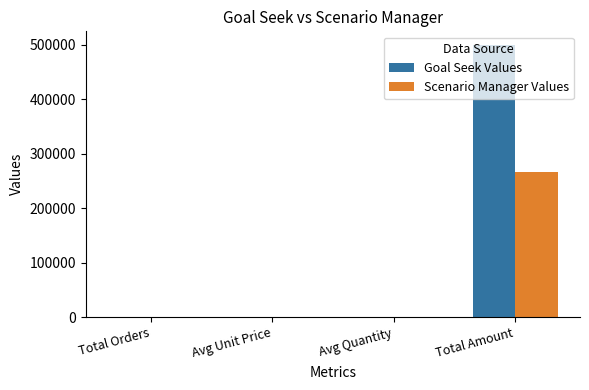

Is it true that Scenario Manager Values equals 267003.0 at Total Amount?

True